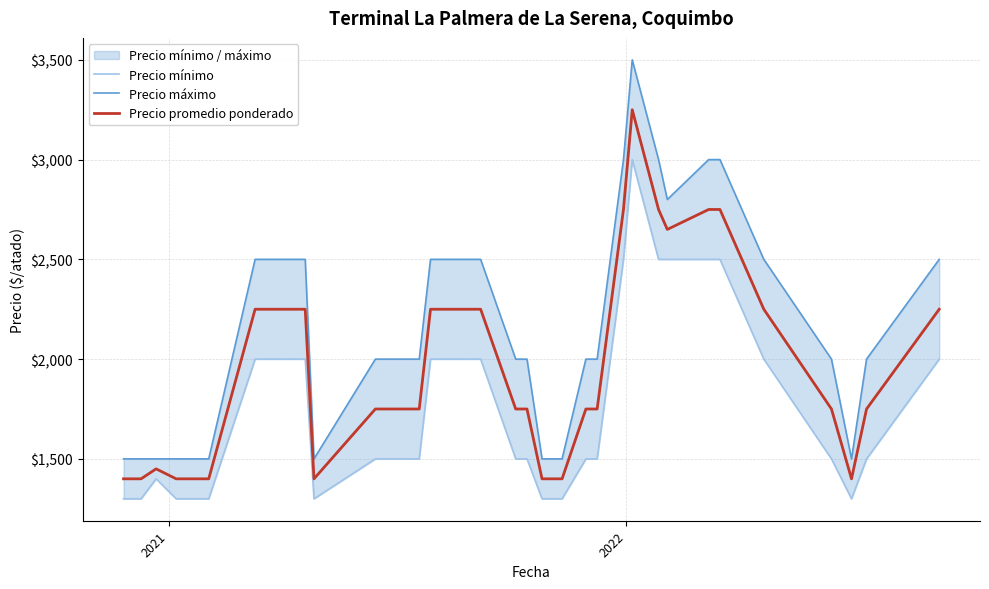

What is the lowest value of the Precio promedio ponderado series?

1400